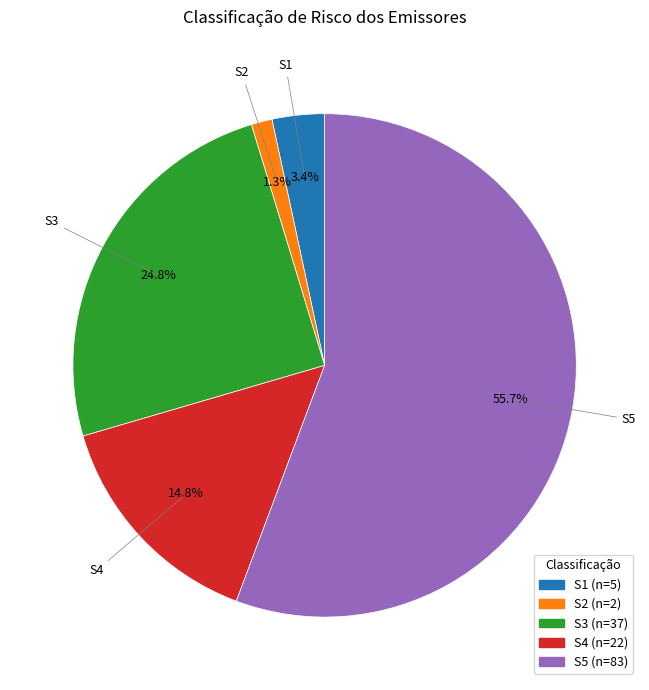

What is the majority slice?

S5